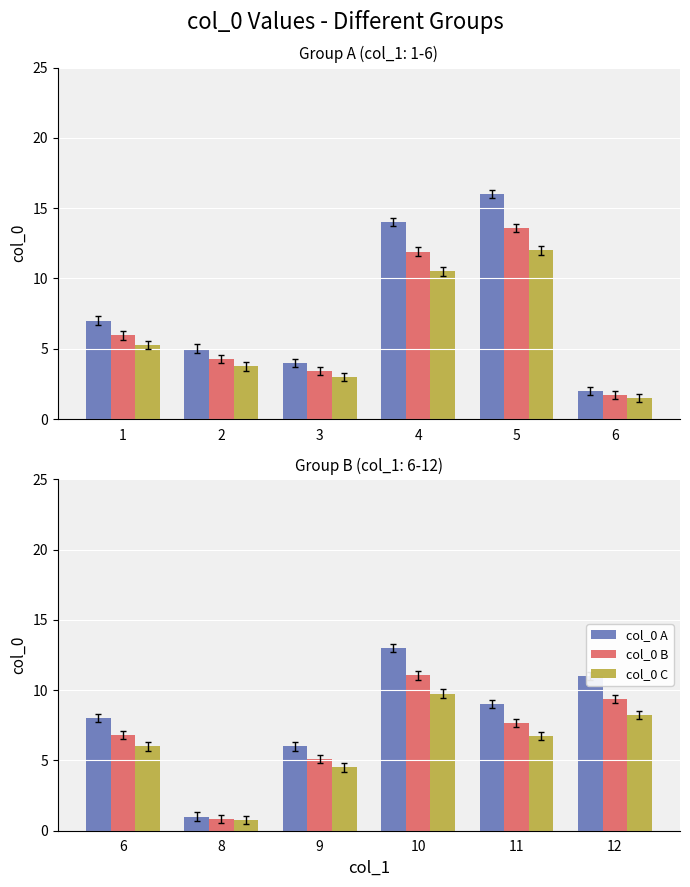

Rank the series by their average value, from highest to lowest.

col_0 A, col_0 B, col_0 C